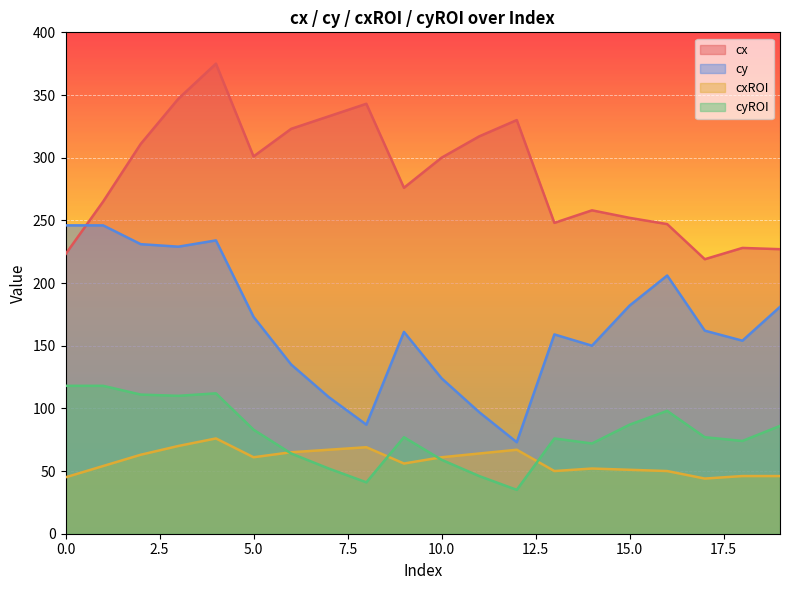

What is the maximum value for cxROI?

76